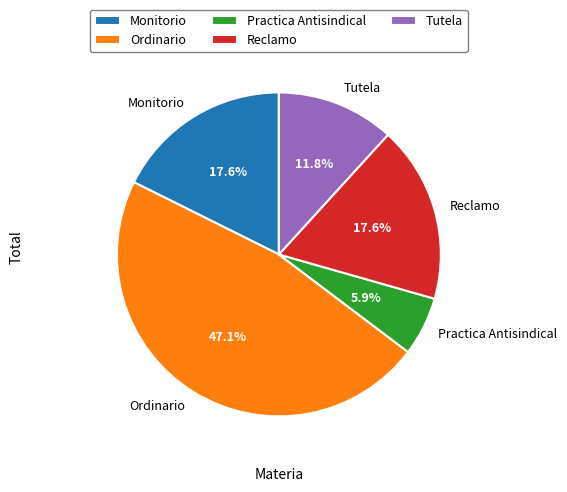

What percentage is NOT represented by Monitorio?

82.4%